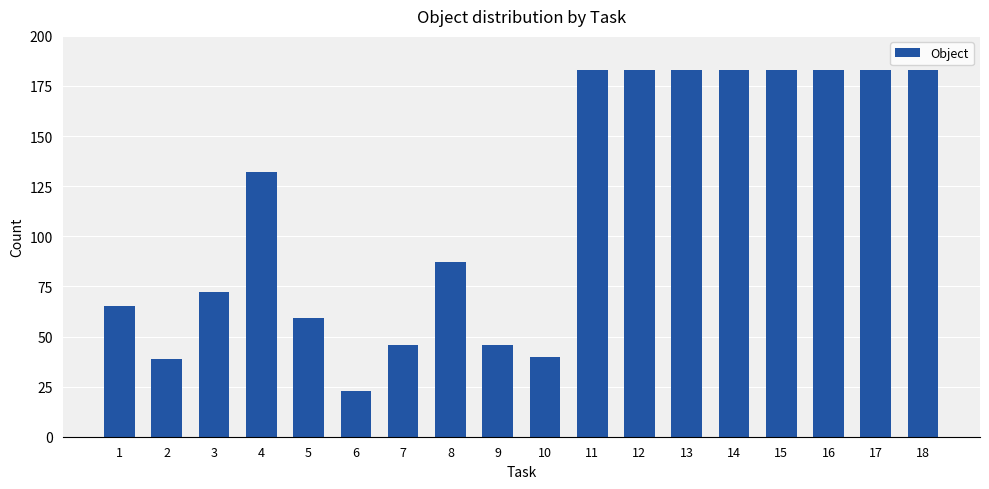

What is the value of the 15th bar from the left?

183